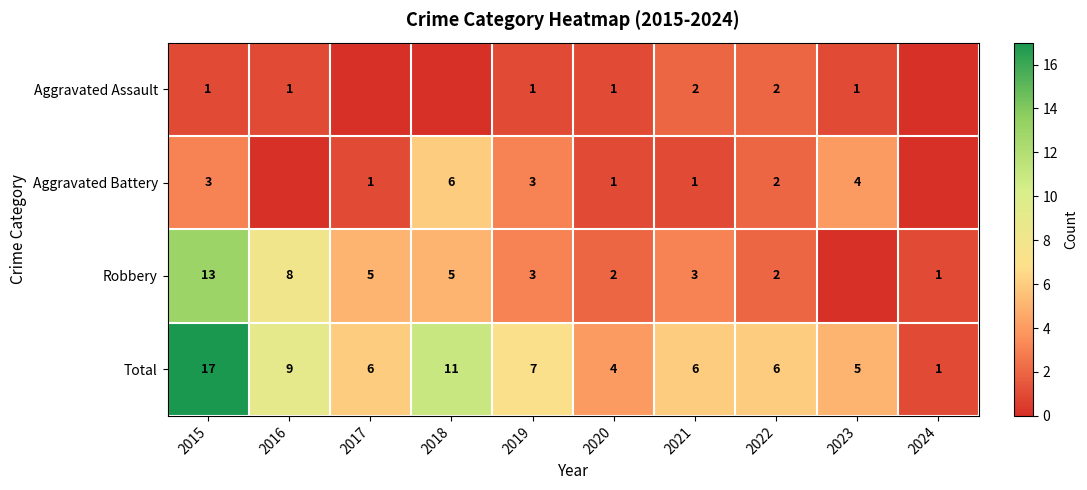

At which label is Total closest to 9?

2016